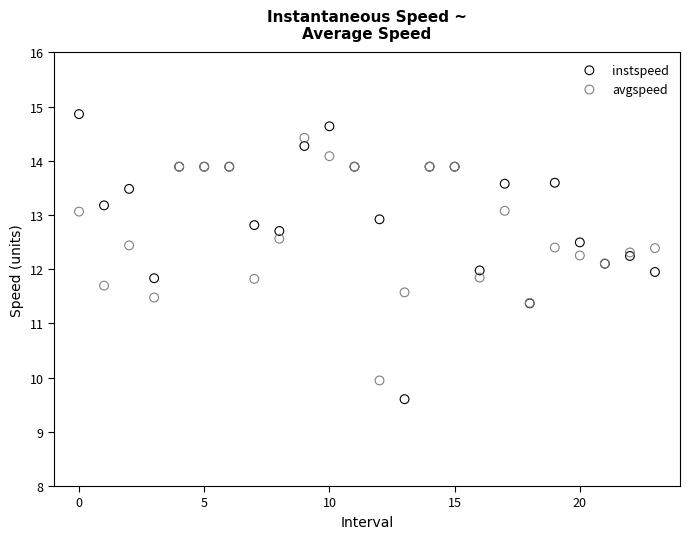

Which series contains the lowest Y value?

instspeed